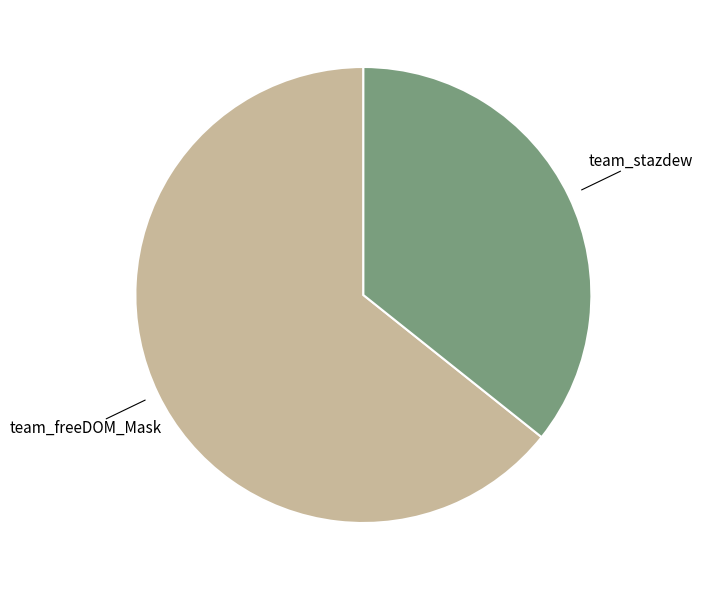

Is there any slice that represents more than half of the pie?

Yes